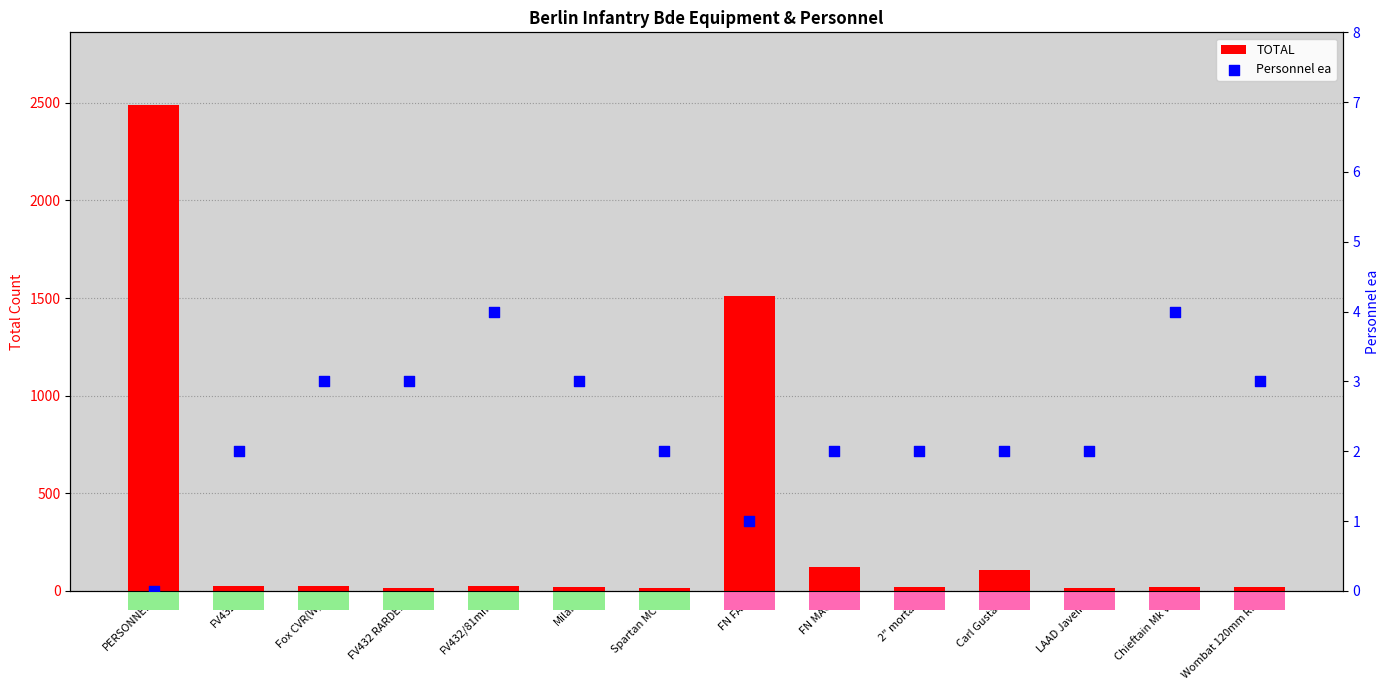

What are all the series names shown in the legend?

TOTAL, Personnel ea